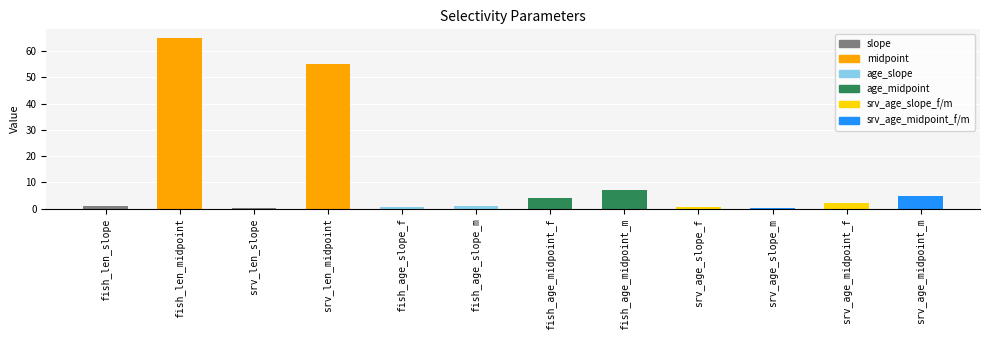

Which label corresponds to the largest value in the chart?

fish_len_midpoint